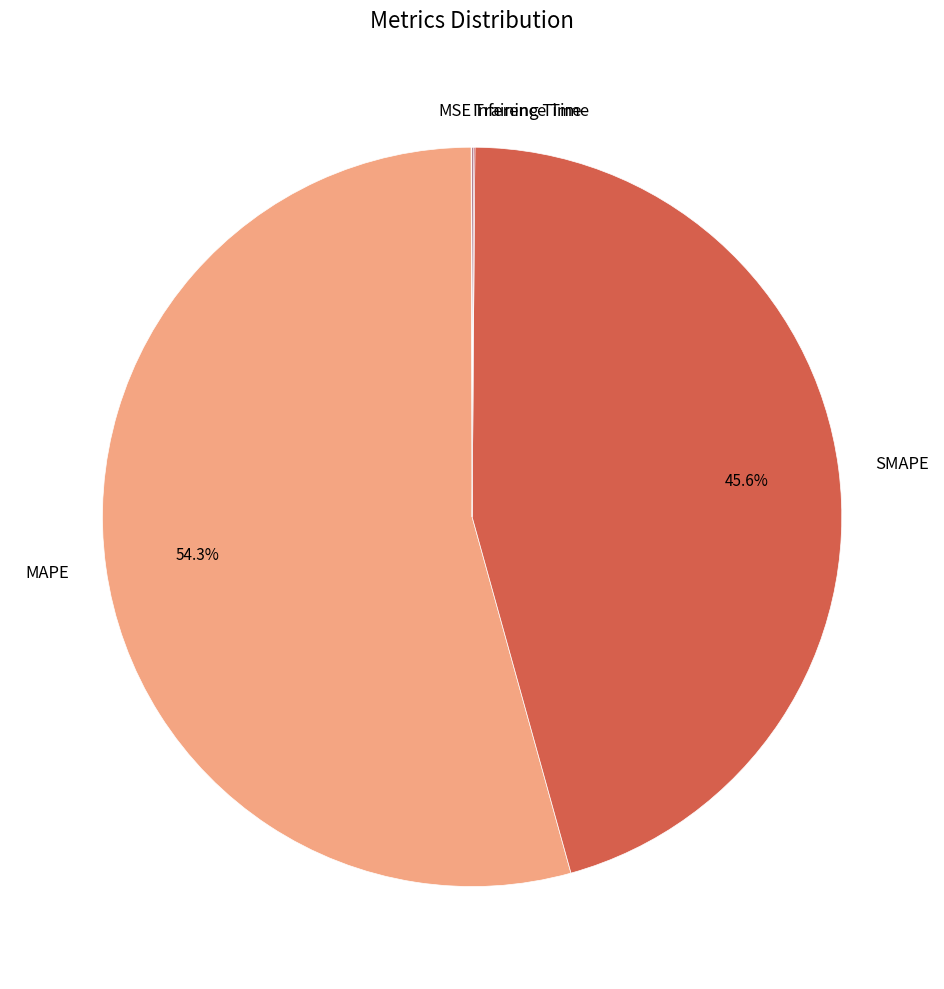

What is the largest slice in the pie chart?

MAPE